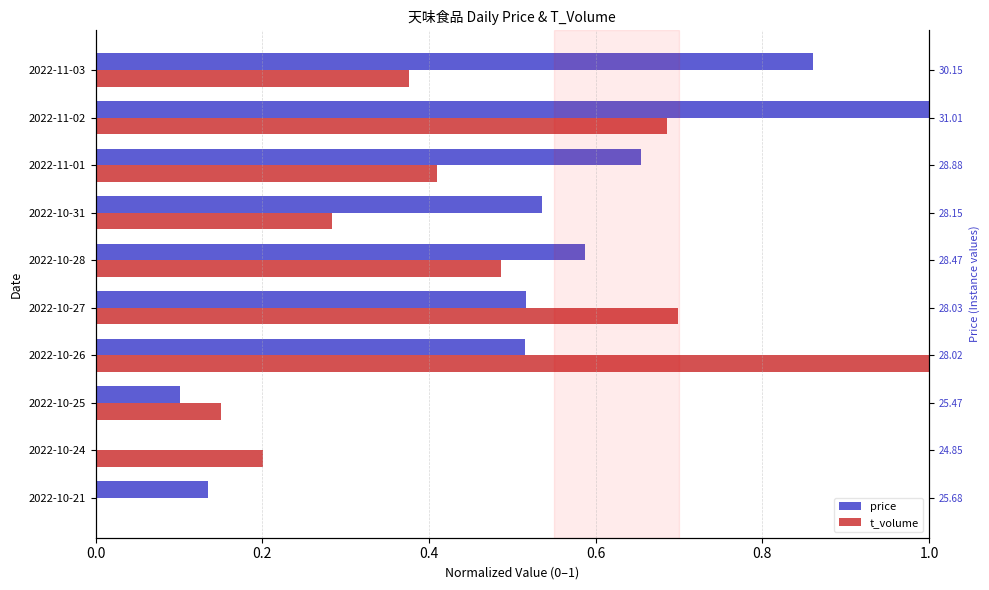

Rank the series at 2022-10-24 from lowest to highest value.

price, t_volume